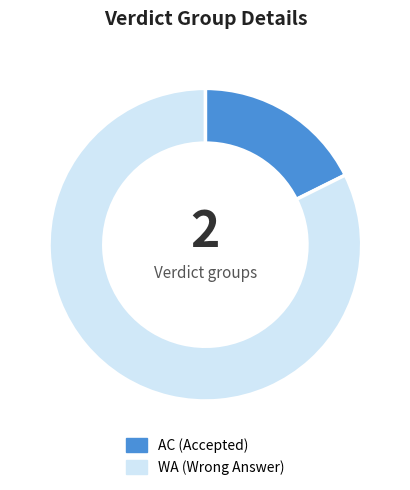

Rank the categories by value from highest to lowest.

WA, AC